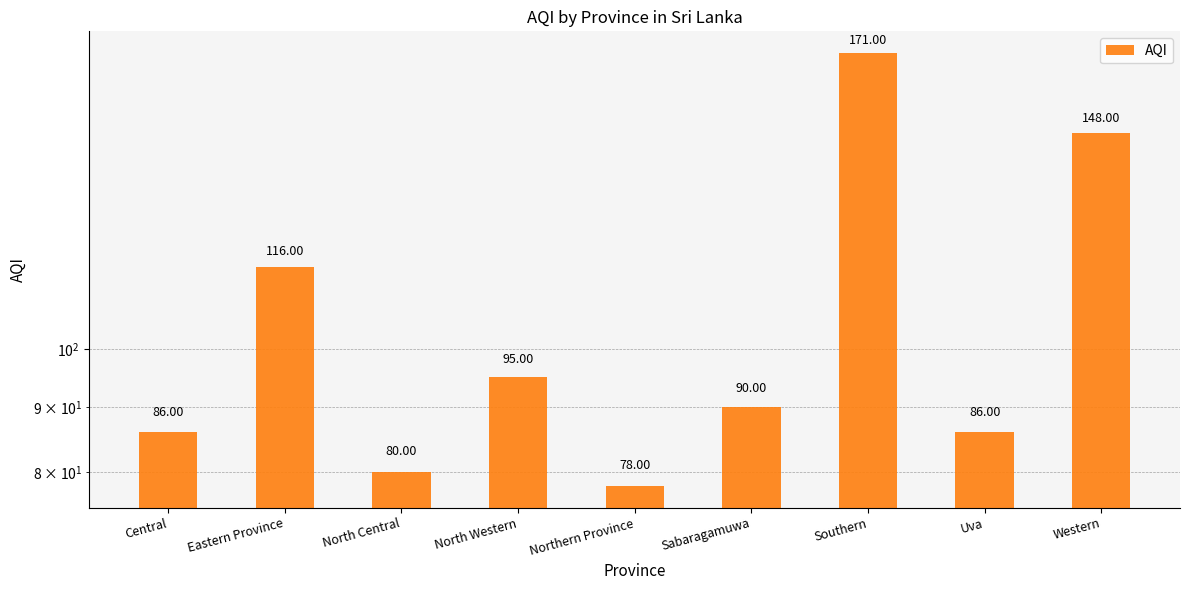

Between Eastern Province and Northern Province, which is larger?

Eastern Province